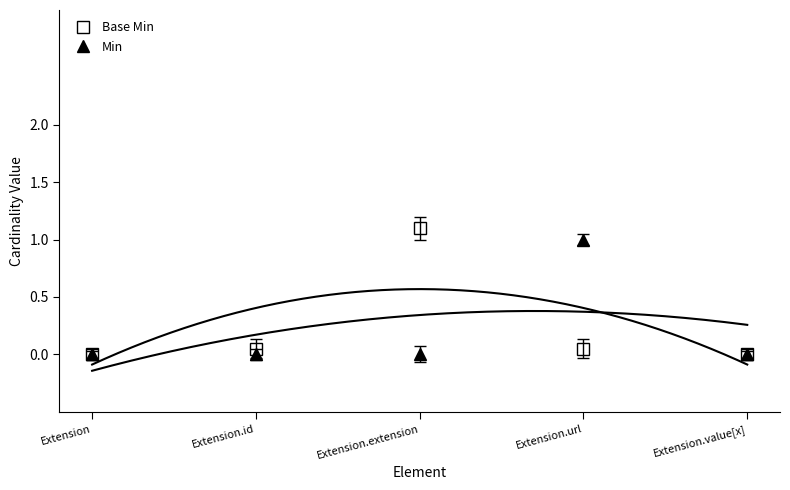

How many series are shown in this chart?

2